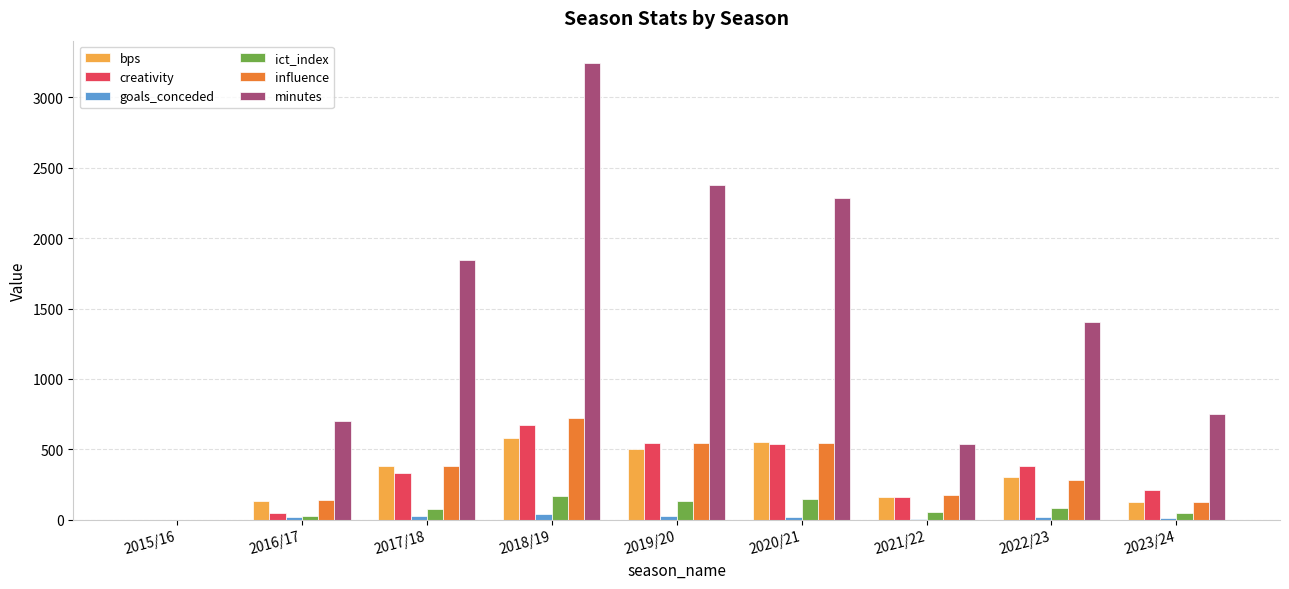

The value of goals_conceded at 2019/20 is 26.0. True or false?

True